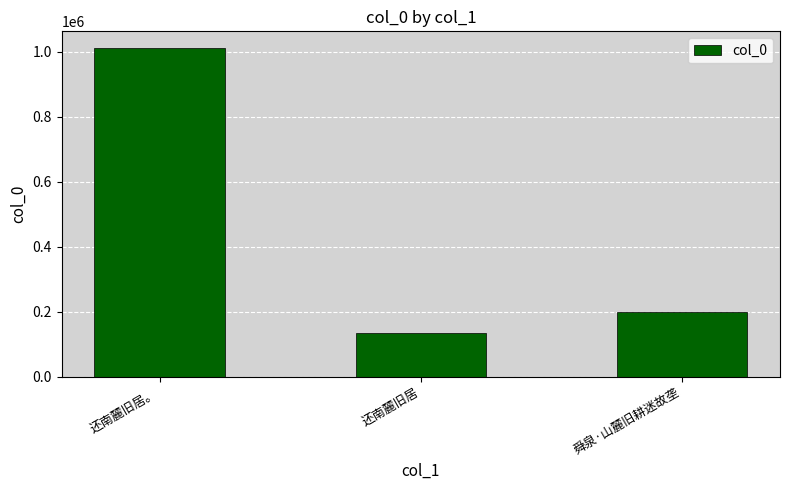

Which label corresponds to the largest value in the chart?

还南麓旧居。